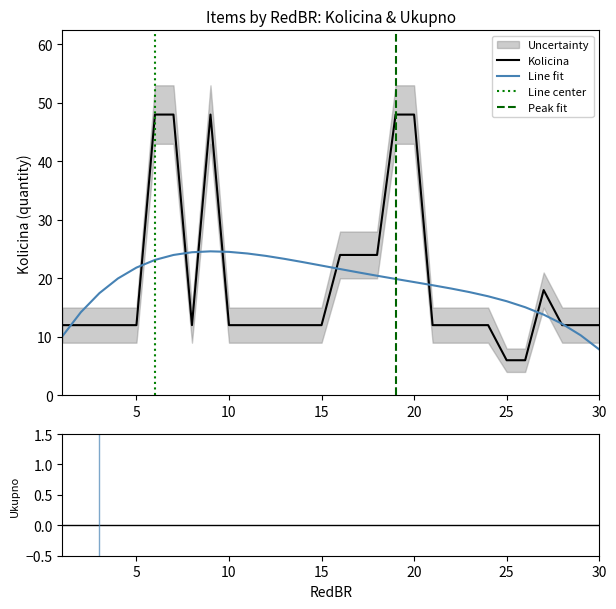

True or false: the data has more than 1 interior local peaks.

True